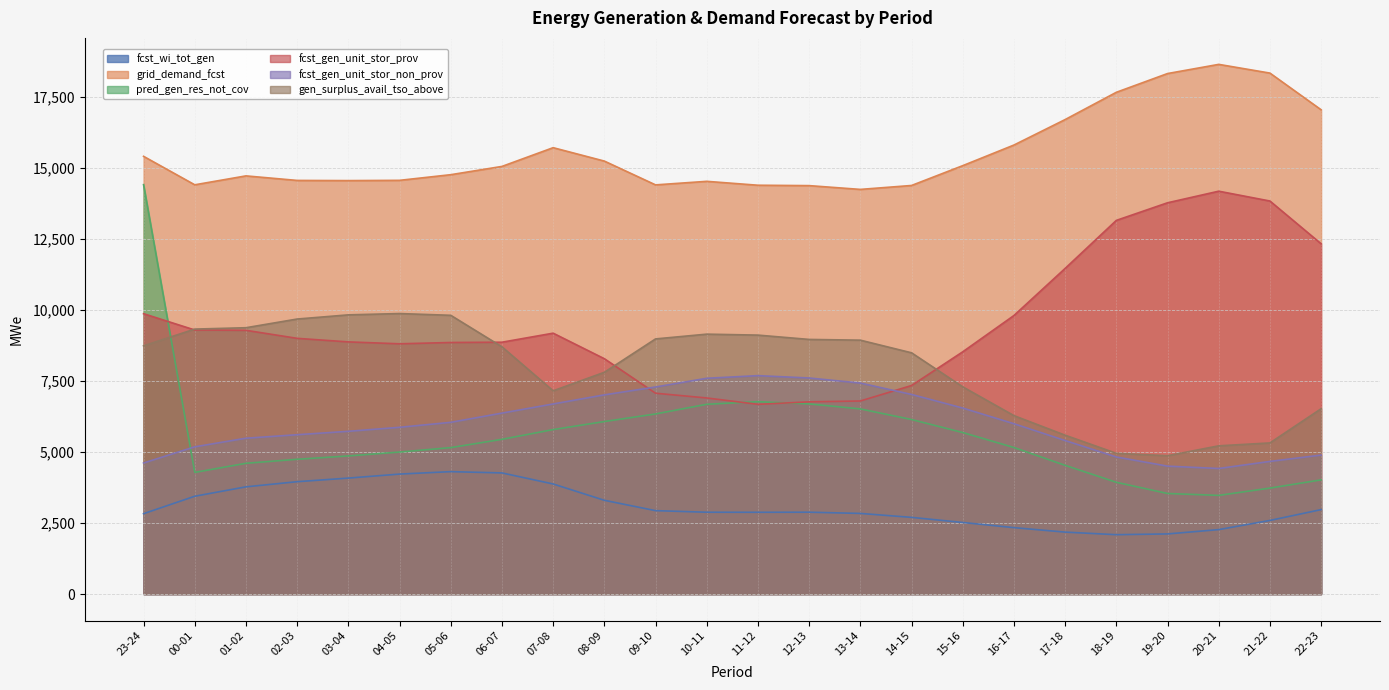

Where do pred_gen_res_not_cov and gen_surplus_avail_tso_above first cross each other?

23-24 and 00-01